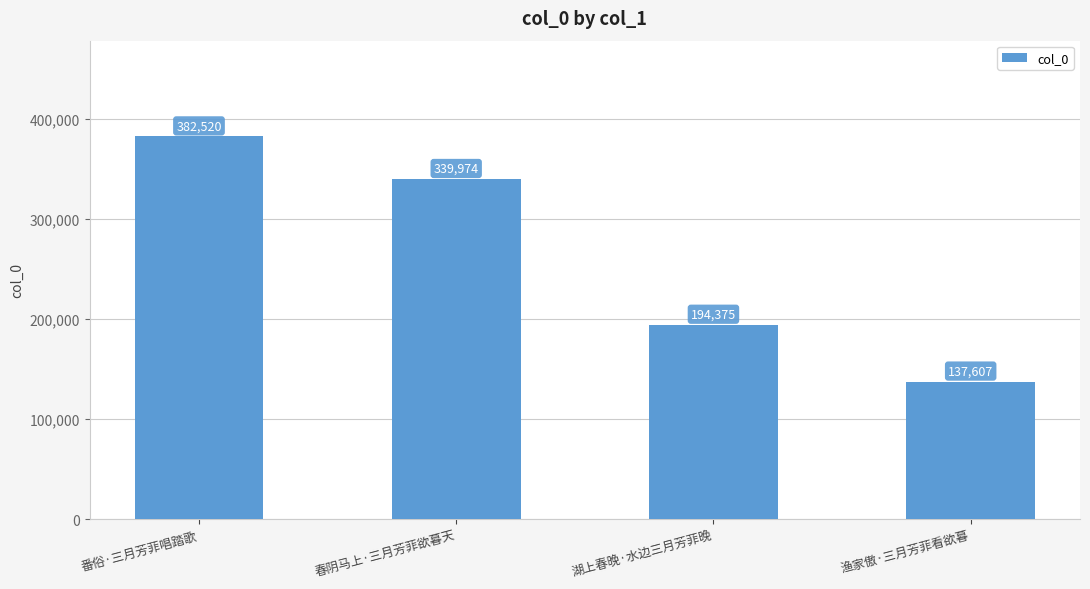

At which category does the chart reach its minimum across all series?

渔家傲·三月芳菲看欲暮